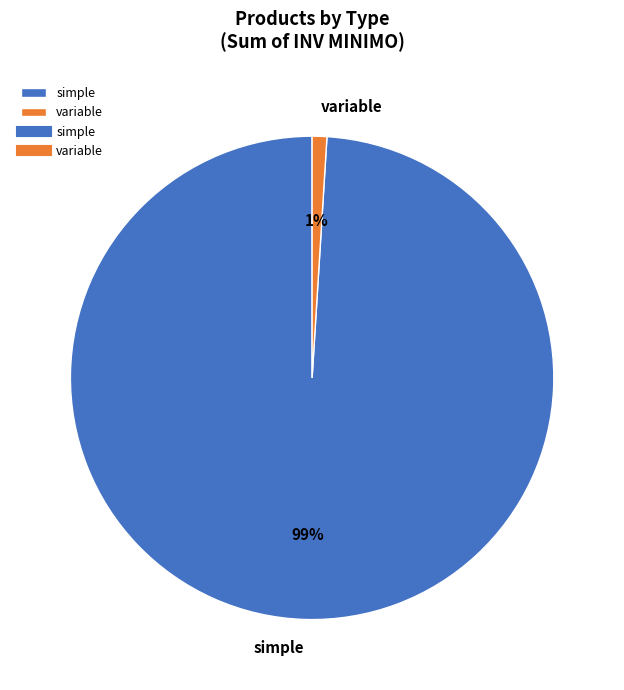

Is it true that simple is 99% of the pie?

True